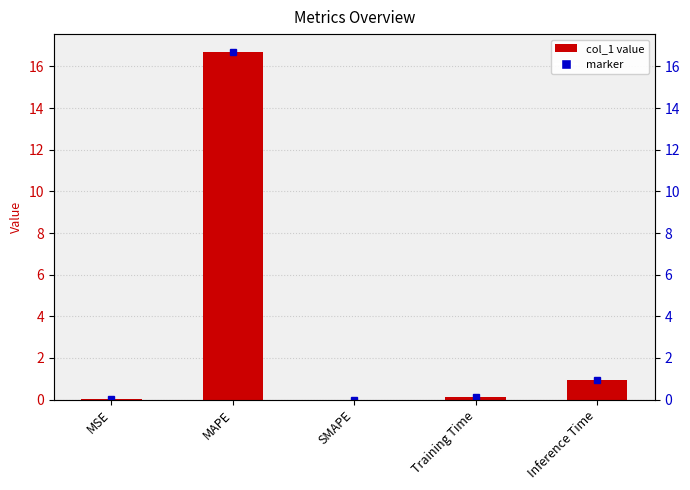

Rank the categories by value from highest to lowest.

MAPE, Inference Time, Training Time, MSE, SMAPE